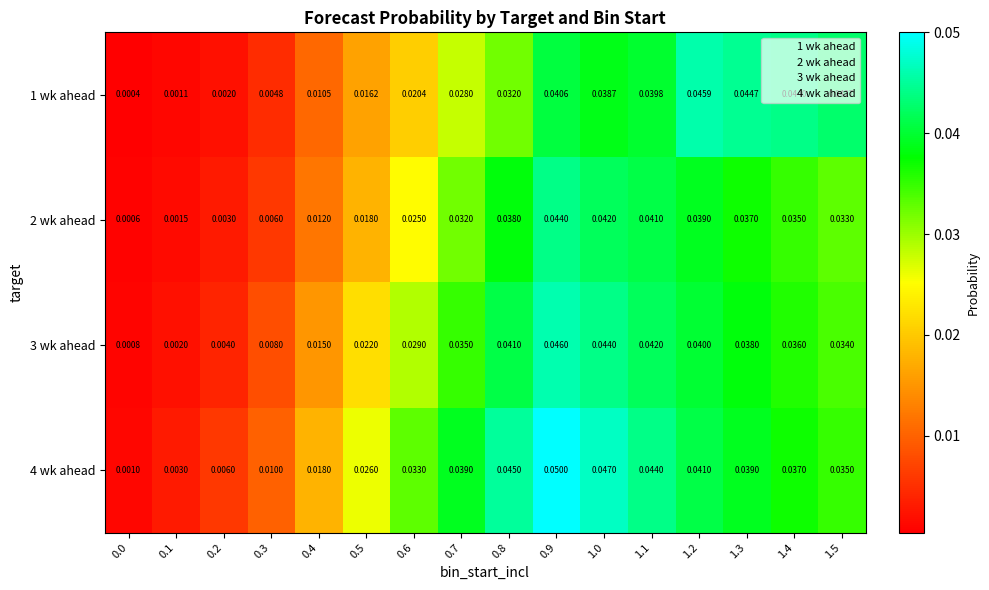

Is the value of 3 wk ahead at 0.1 greater than the value of 2 wk ahead at 1.2?

No